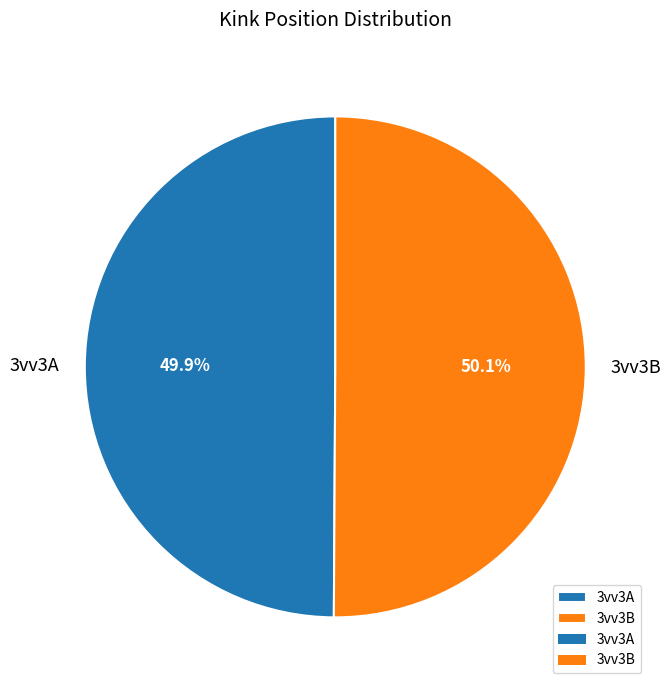

The 3vv3A slice represents 44% of the pie. True or false?

False